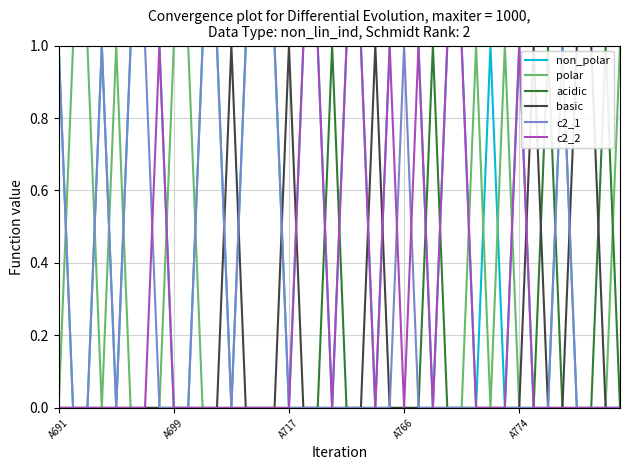

Which series has the largest total across all categories?

non_polar